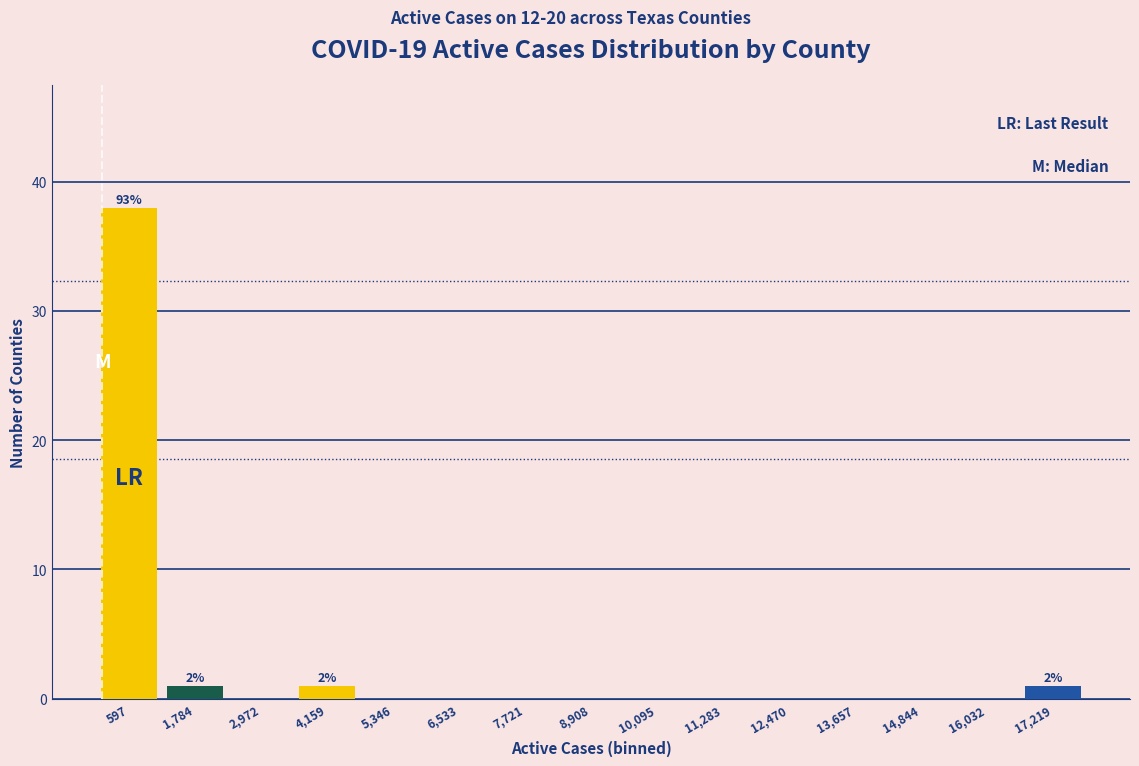

Which range on the x-axis has the tallest bar?

0 to 1200